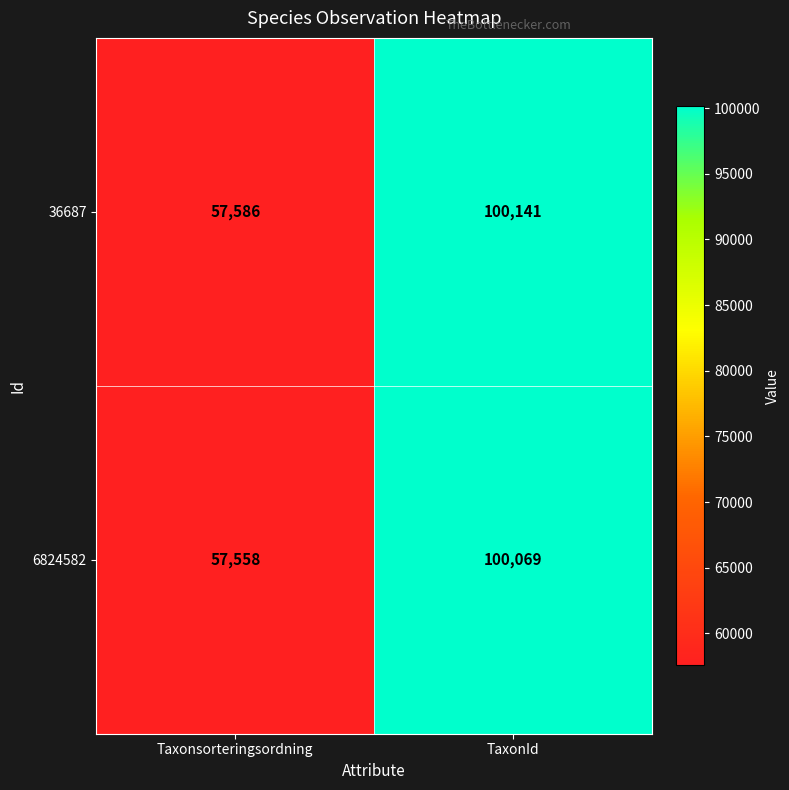

At which category is the sum across all series the highest?

TaxonId